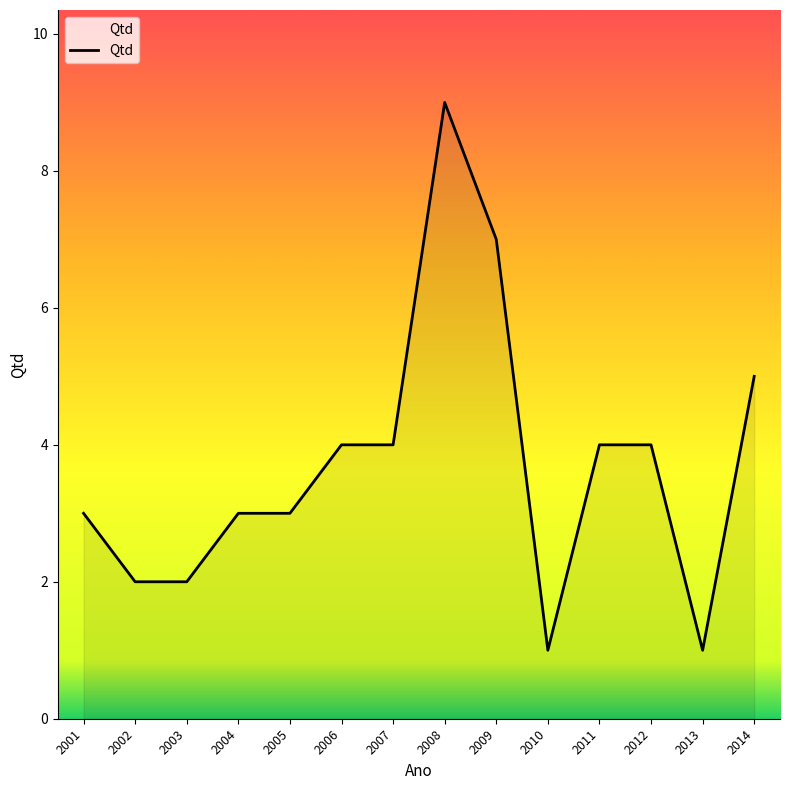

What is the difference between the maximum and minimum values?

8